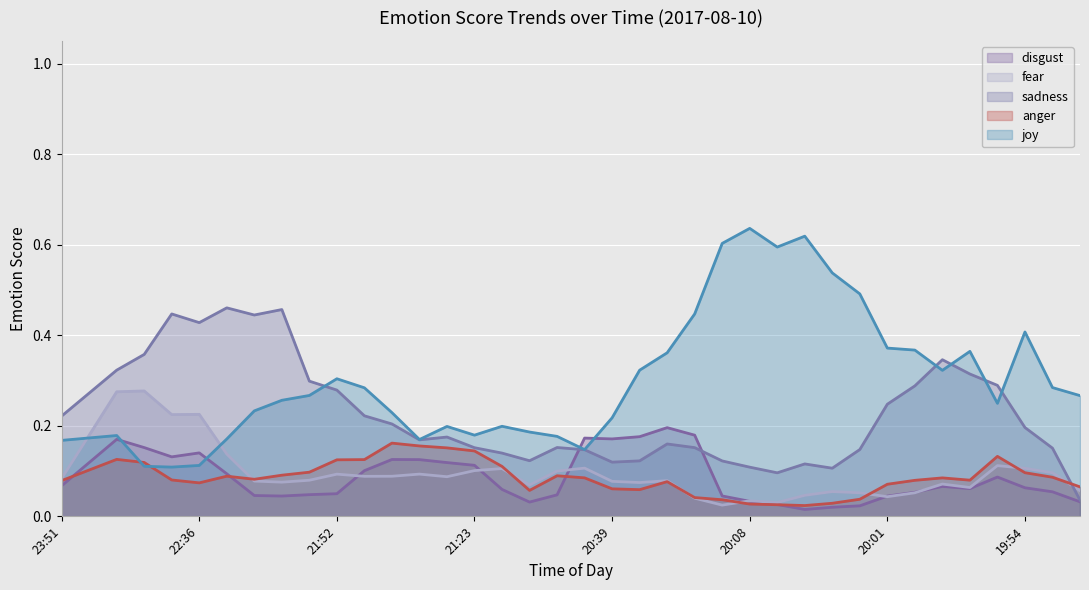

In anger, how many points are lower than both neighbors (excluding endpoints)?

6